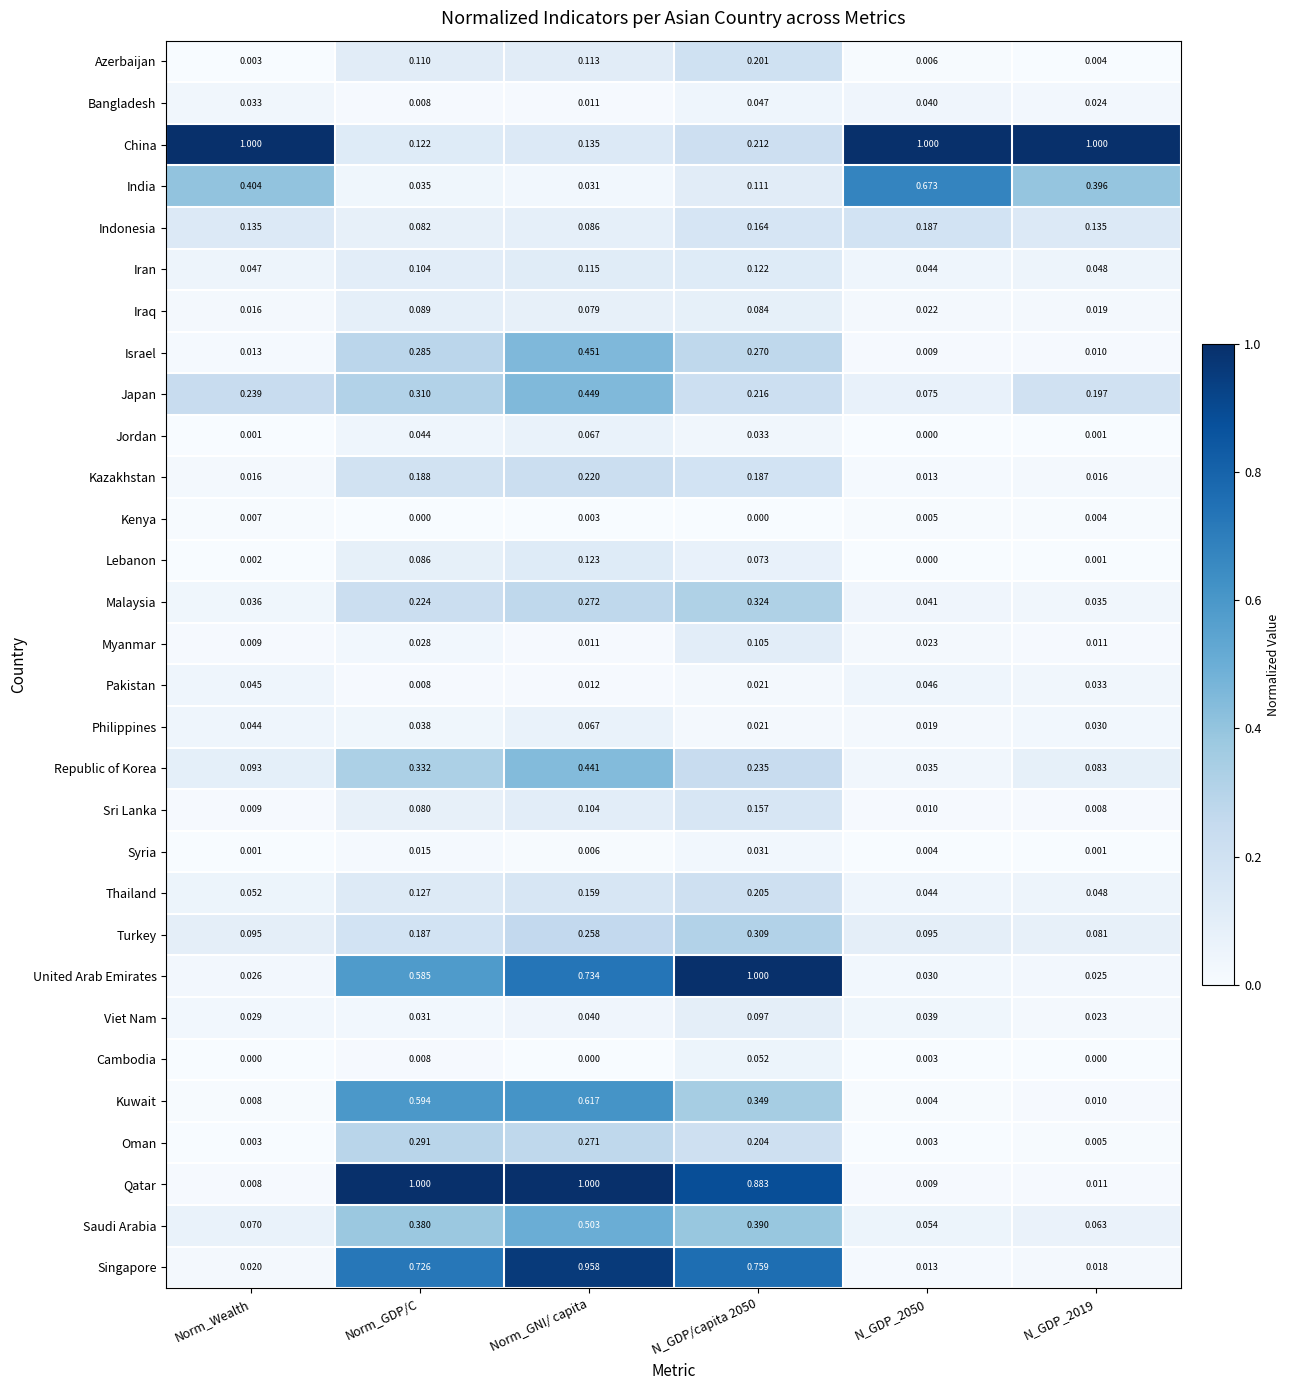

At which label is Bangladesh closest to 0?

Norm_GDP/C